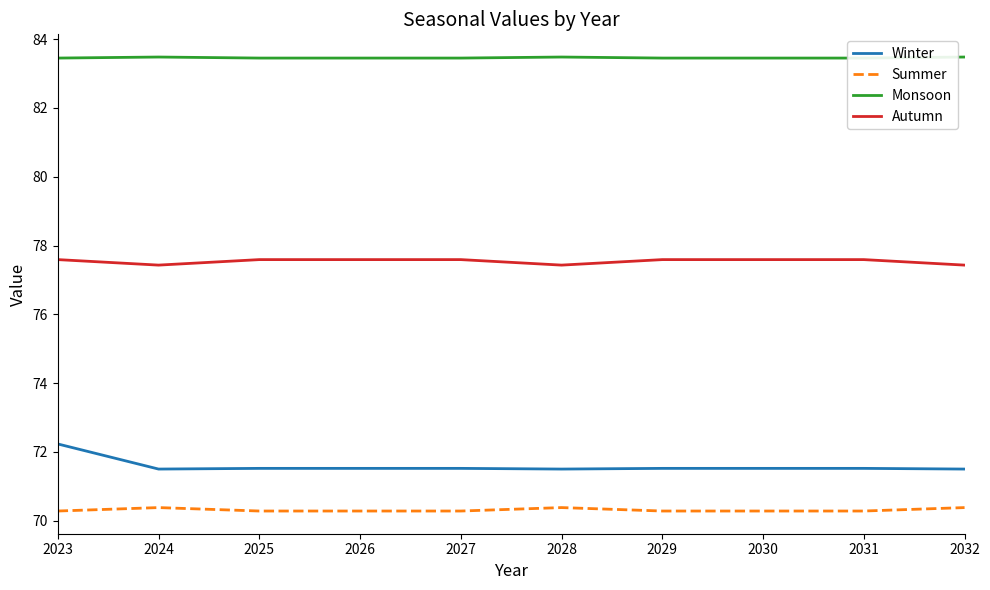

True or false: Monsoon and Winter cross at least once.

False